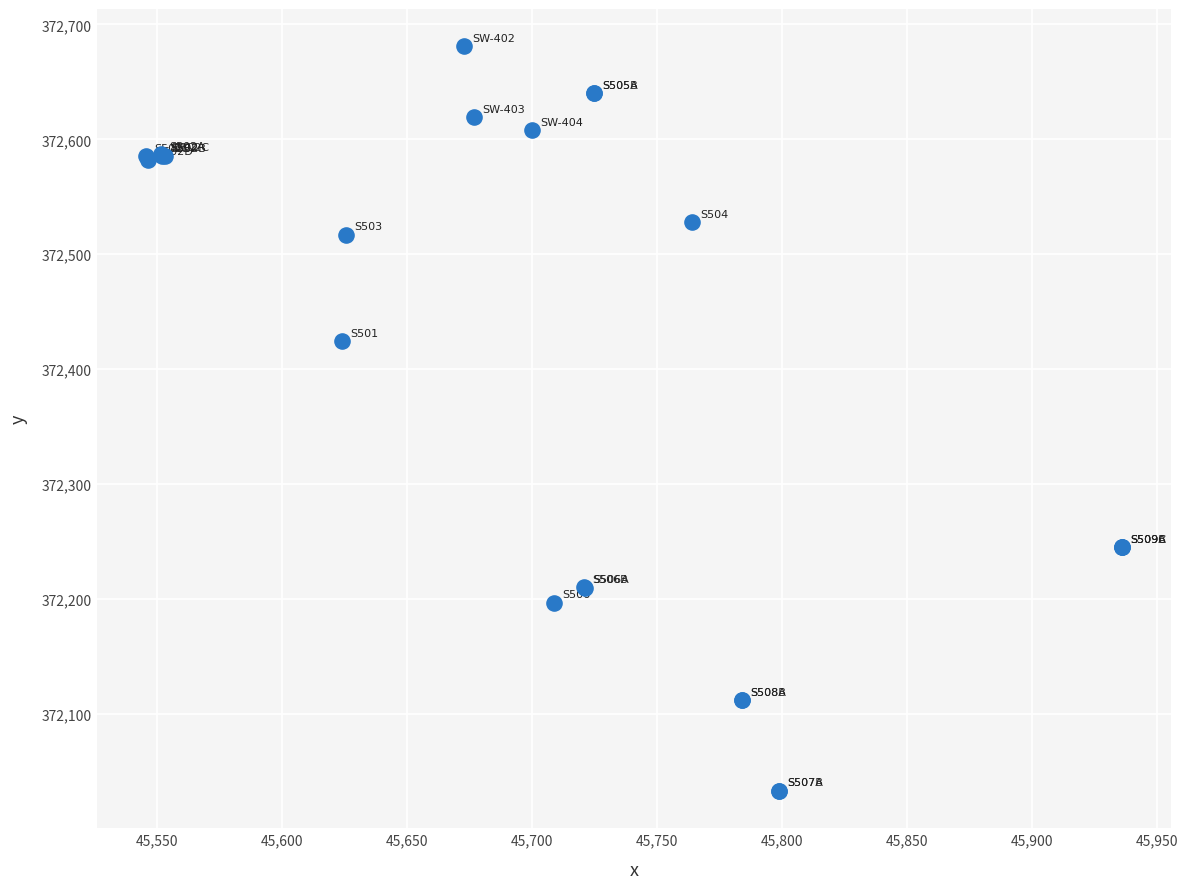

What Y value in the scatter plot is closest to 372357?

372424.3